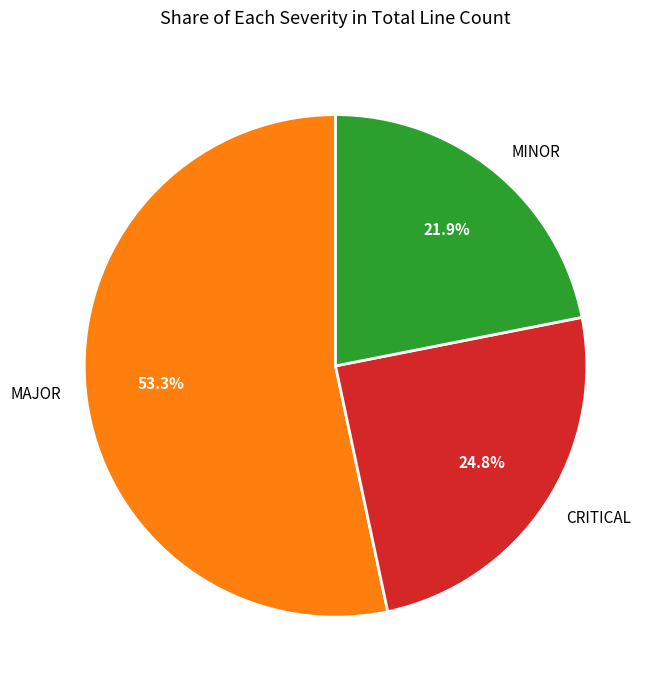

Combined, do MAJOR and MINOR account for over 50%?

Yes